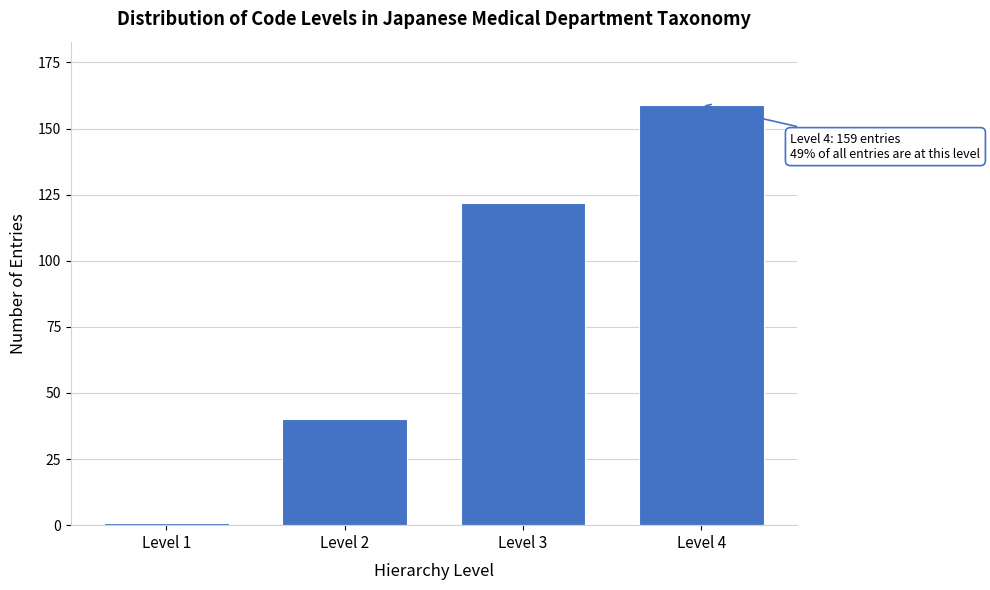

Reading right to left, extract all data points from this chart.

159	122	40	1